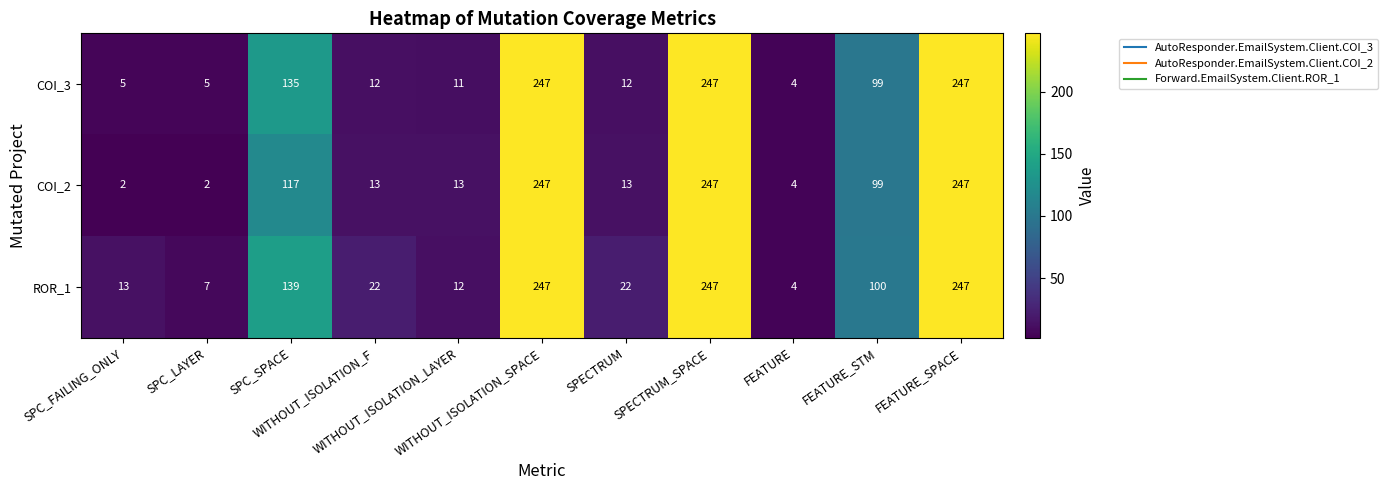

Rank the series by their average value, from highest to lowest.

ROR_1, COI_3, COI_2